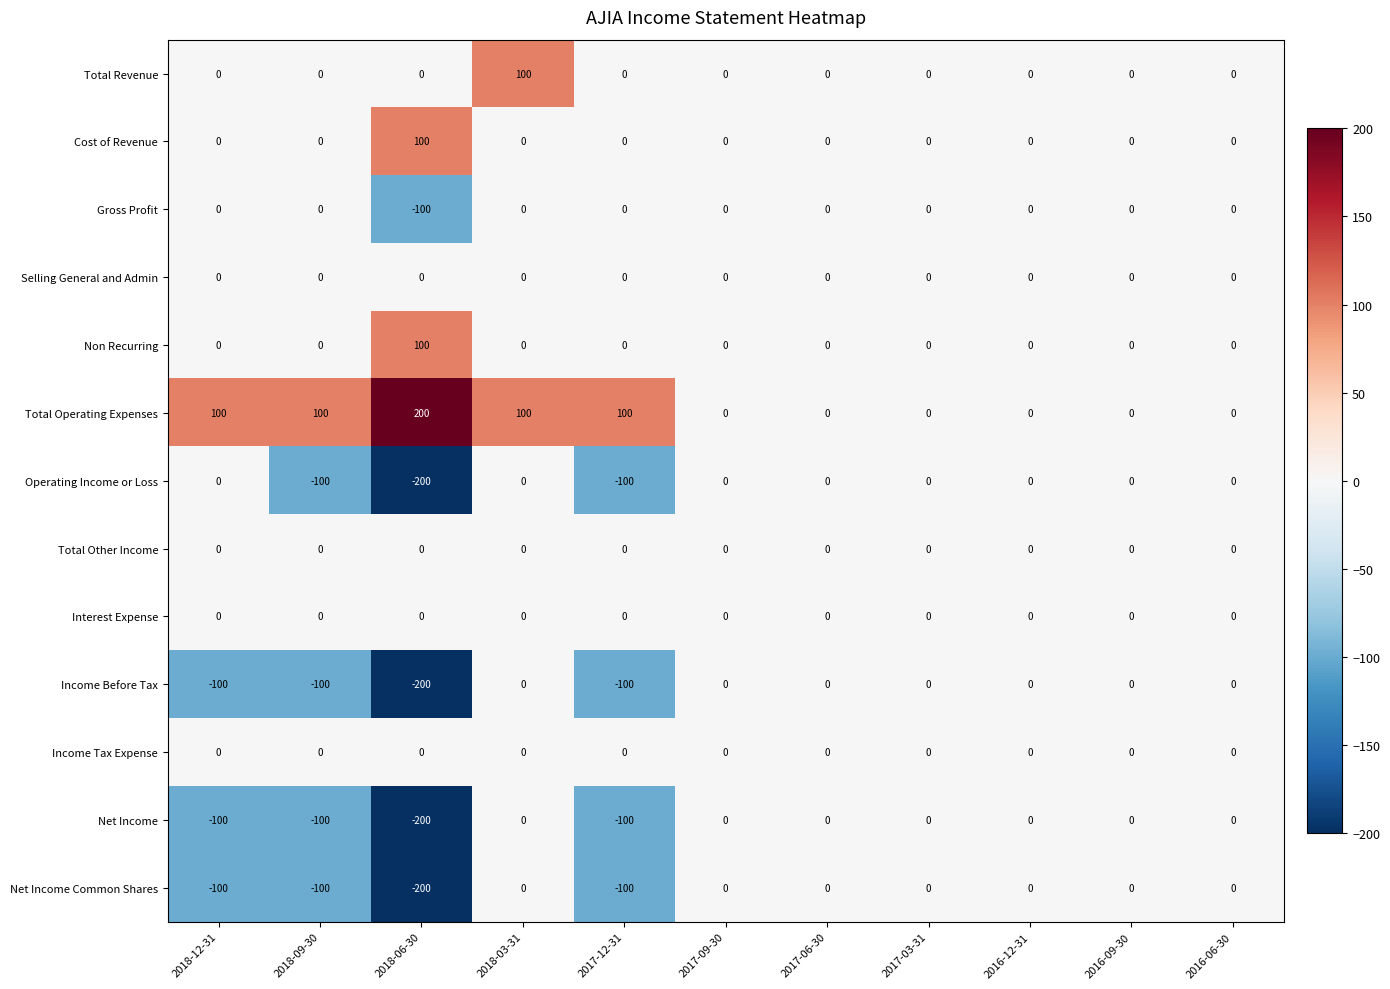

Which category has the highest value across all series?

2018-06-30